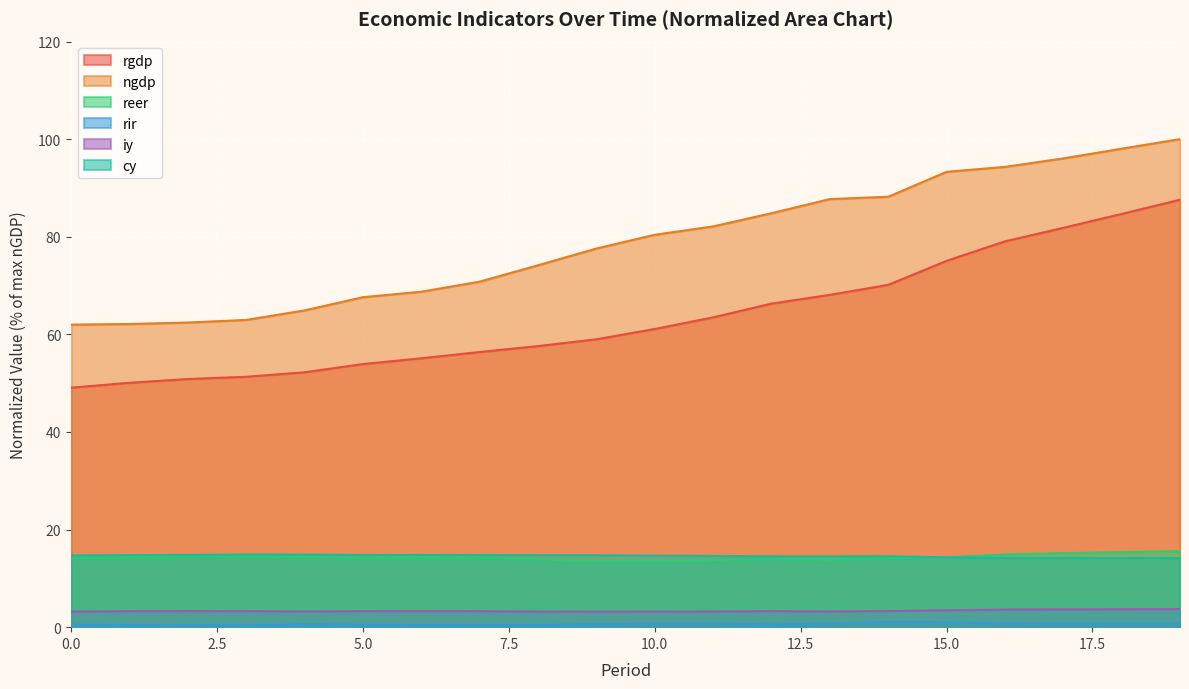

Rank the categories by cy value from lowest to highest.

19, 18, 17, 16, 15, 13, 12, 14, 11, 10, 0, 9, 1, 8, 7, 5, 2, 6, 4, 3